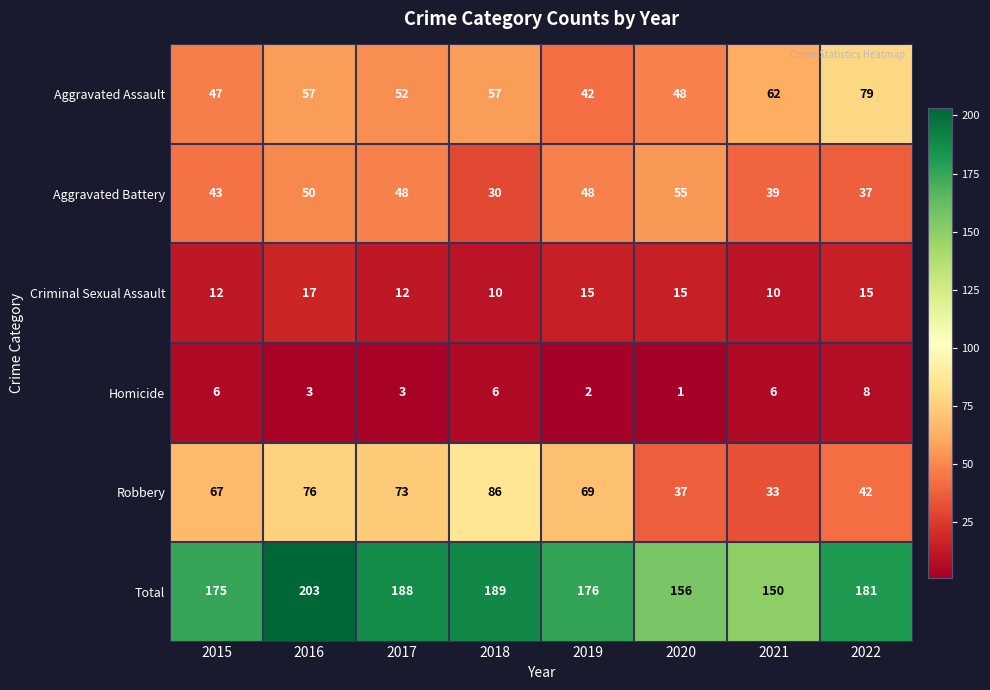

How many data points in Total are less than 181?

4